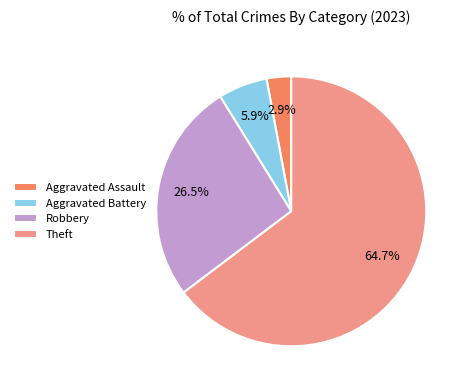

Is it true that Theft is 74% of the pie?

False